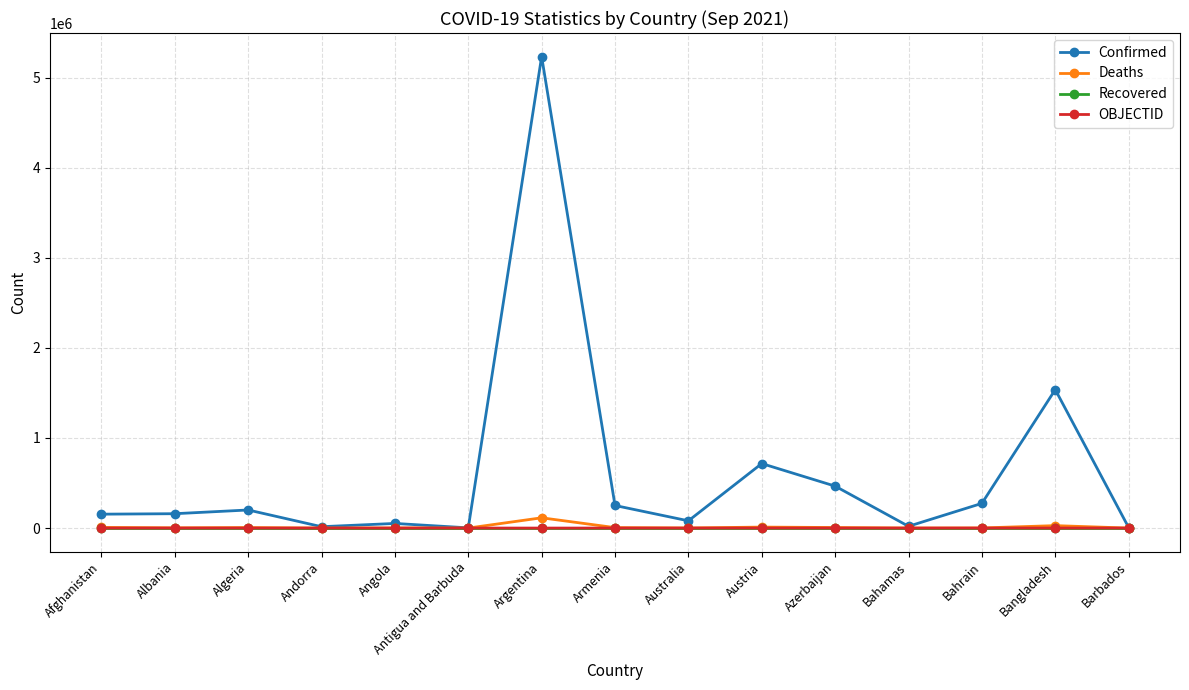

What are all the series names shown in the legend?

Confirmed, Deaths, Recovered, OBJECTID